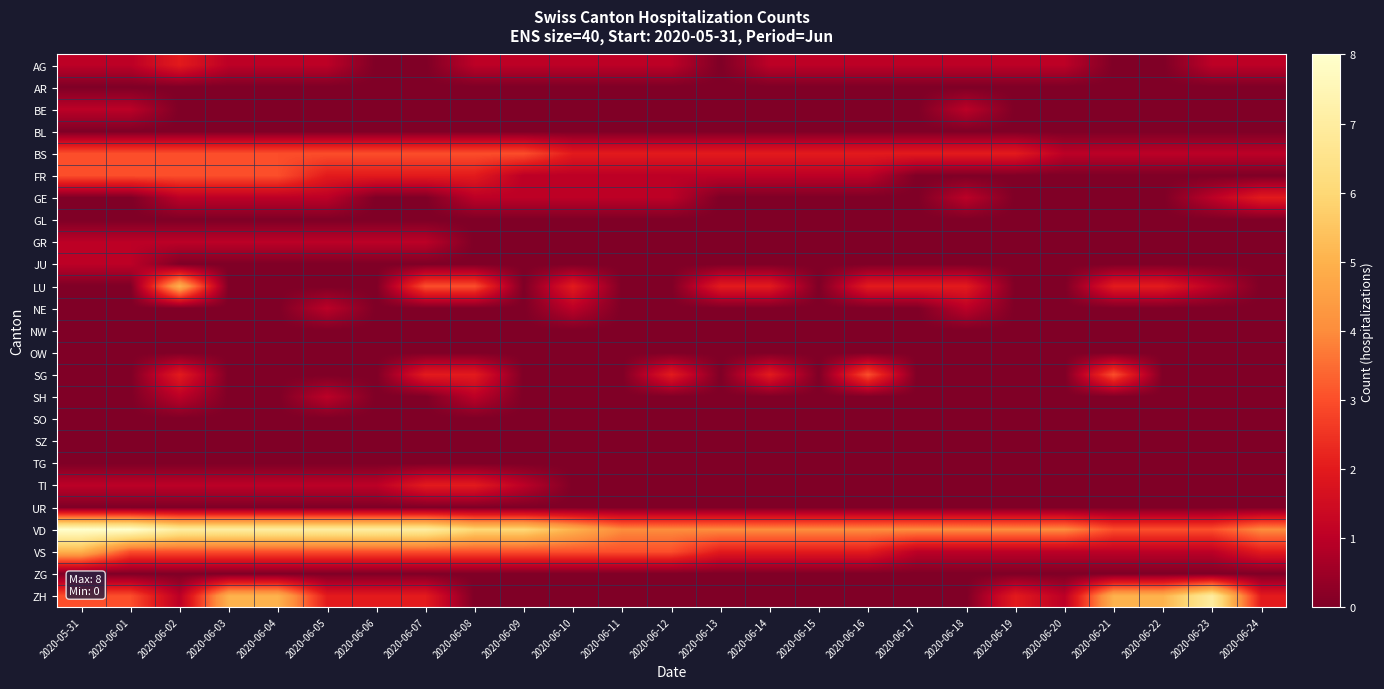

Between 2020-06-04 and 2020-06-13, which series saw the biggest shift?

ZH